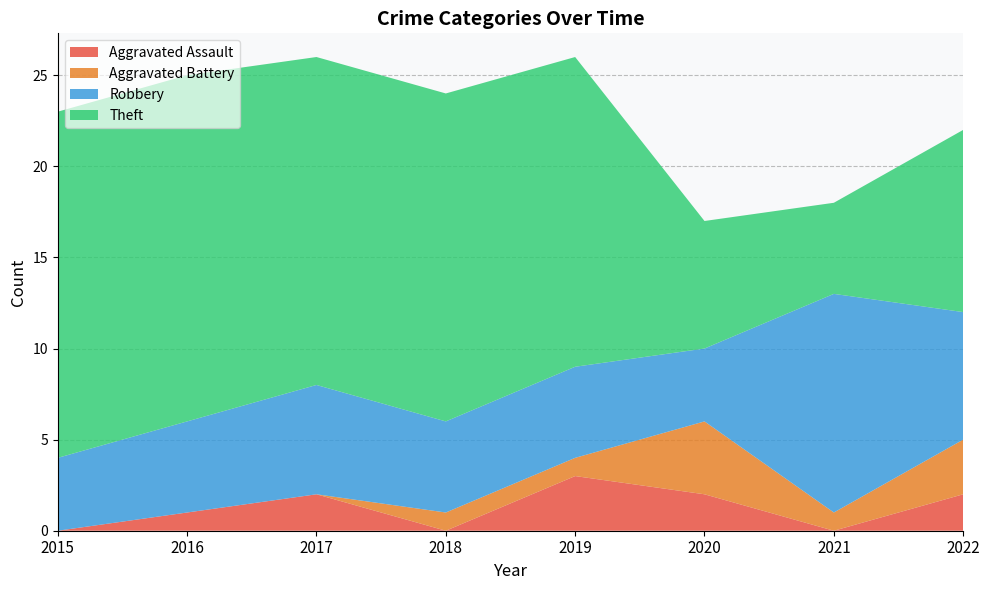

Reading left to right, list all the values displayed in this chart.

Aggravated Assault: 0	1	2	0	3	2	0	2
Aggravated Battery: 0	0	0	1	1	4	1	3
Robbery: 4	5	6	5	5	4	12	7
Theft: 19	19	18	18	17	7	5	10